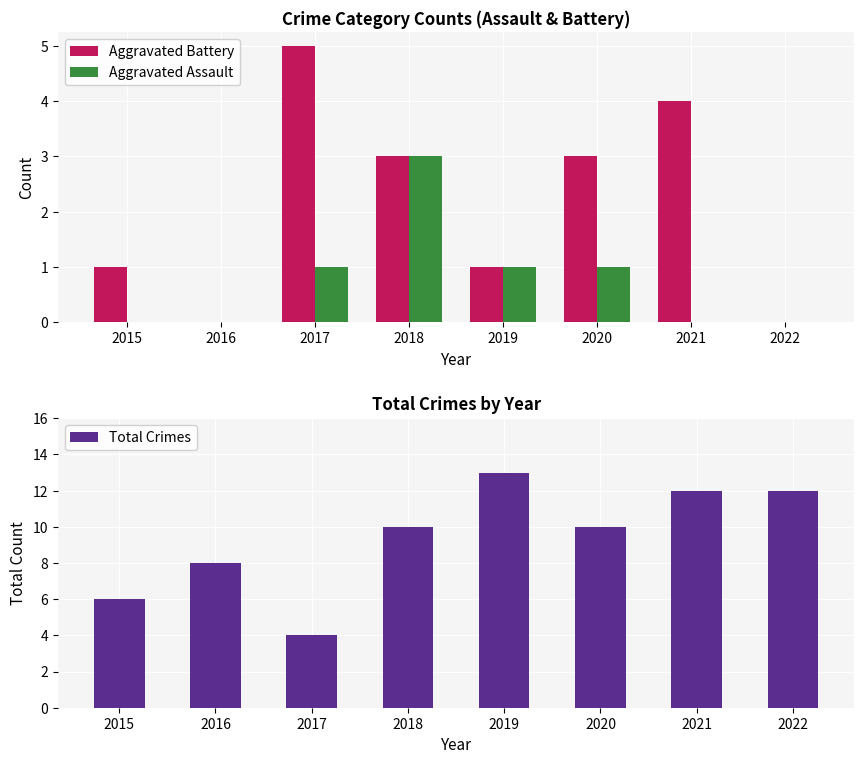

True or false: Total Crimes has a value of 4 at 2017.

True